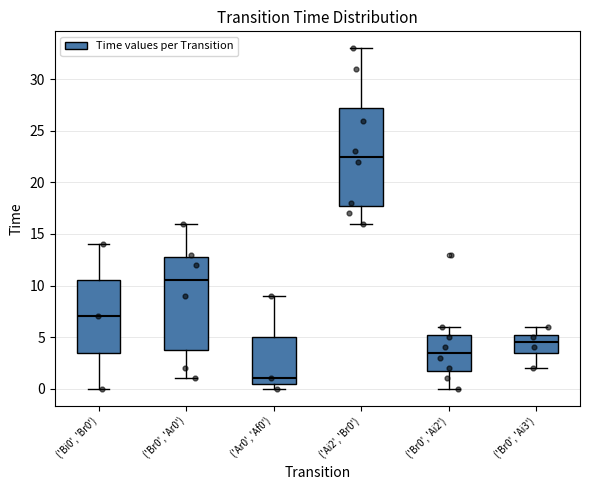

Where is the lower edge of the box for ('Ar0', 'Af0') on the y-axis? The values are not printed on the chart, so give them approximately, as read against the axis.

0.5